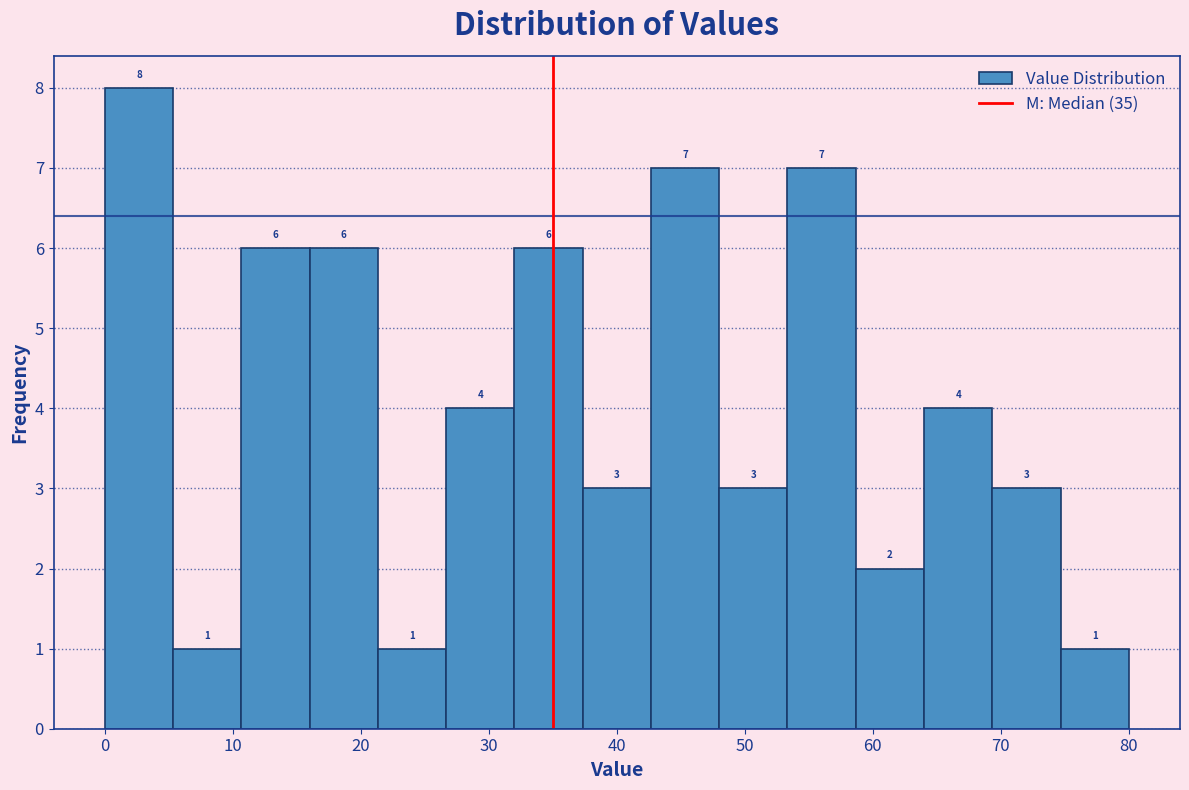

Reading left to right, list every bar in this chart as the range it spans on the x-axis followed by its height. The bar edges are not printed on the chart, so give them approximately, as read against the axis.

0 to 5: 8
5 to 11: 1
11 to 16: 6
16 to 21: 6
21 to 27: 1
27 to 32: 4
32 to 37: 6
37 to 43: 3
43 to 48: 7
48 to 53: 3
53 to 59: 7
59 to 64: 2
64 to 69: 4
69 to 75: 3
75 to 80: 1